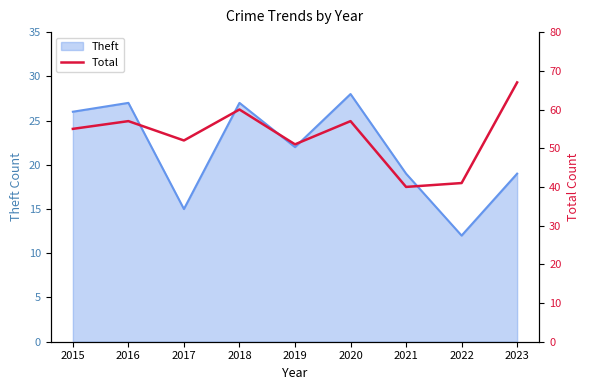

What is the value of the 5th point from the left?

51